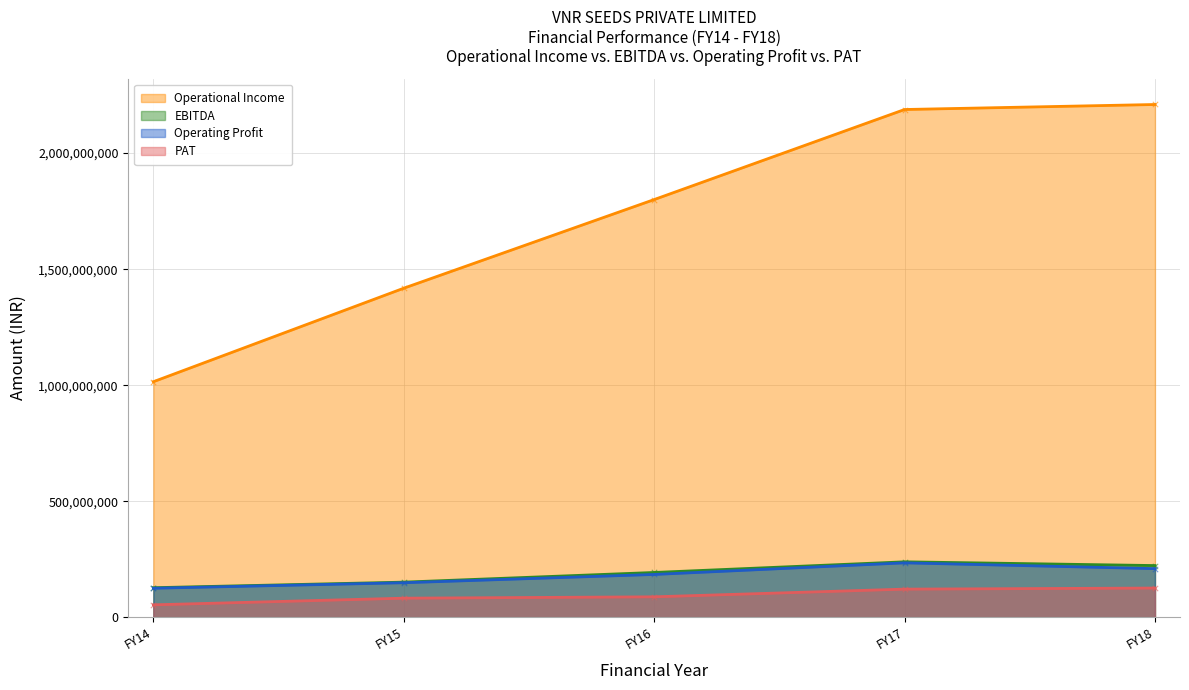

At how many categories does at least one series exceed 1800285392?

2